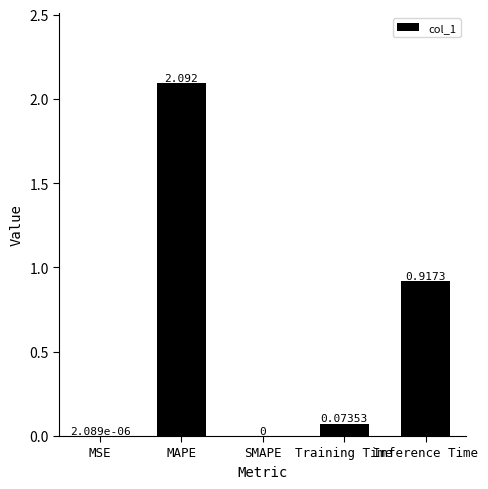

Which label corresponds to the largest value in the chart?

MAPE